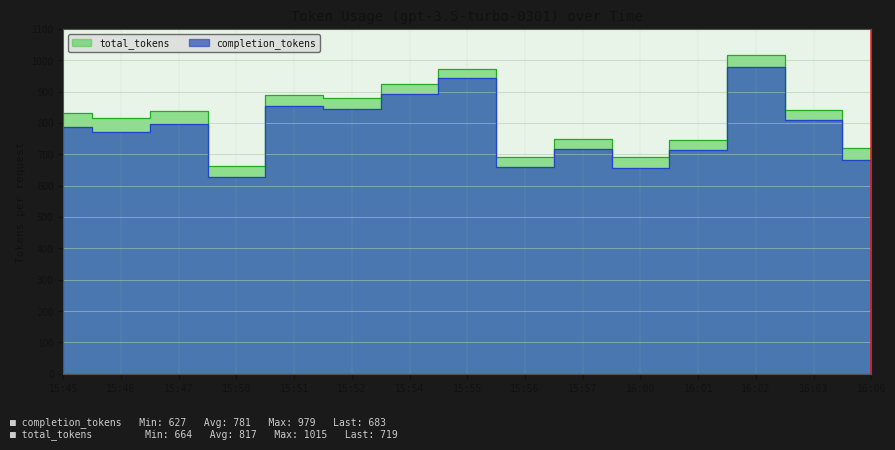

True or false: total_tokens and completion_tokens intersect in this chart.

False